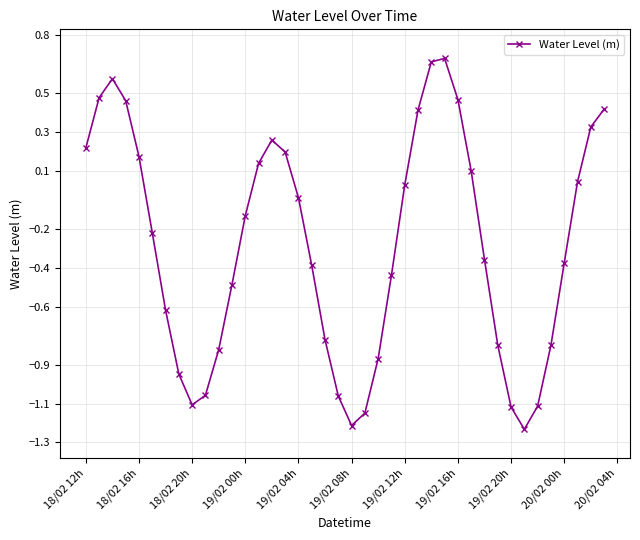

What is the difference between the second highest and second lowest values?

1.9